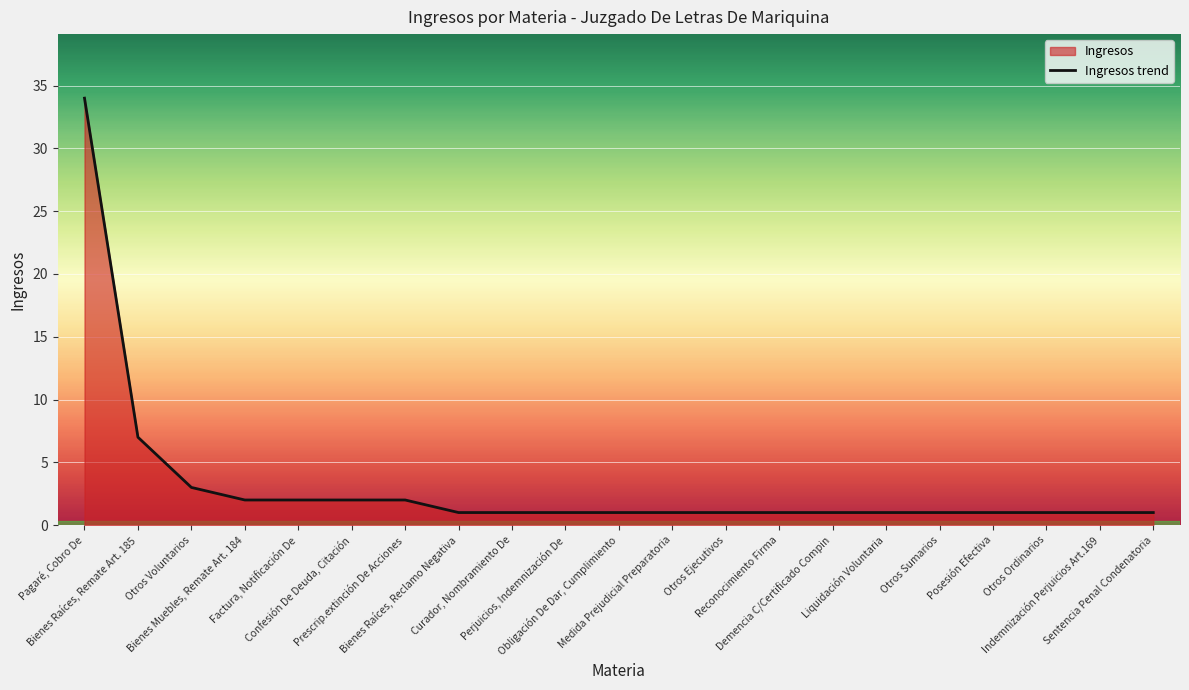

Reading left to right, what are all the values shown in this chart?

Pagaré, Cobro De=34	Bienes Raíces, Remate Art. 185=7	Otros Voluntarios=3	Bienes Muebles, Remate Art. 184=2	Factura, Notificación De=2	Confesión De Deuda, Citación=2	Prescrip.extinción De Acciones=2	Bienes Raíces, Reclamo Negativa=1	Curador, Nombramiento De=1	Perjuicios, Indemnización De=1	Obligación De Dar, Cumplimiento=1	Medida Prejudicial Preparatoria=1	Otros Ejecutivos=1	Reconocimiento Firma=1	Demencia C/Certificado Compin=1	Liquidación Voluntaria=1	Otros Sumarios=1	Posesión Efectiva=1	Otros Ordinarios=1	Indemnización Perjuicios Art.169=1	Sentencia Penal Condenatoria=1